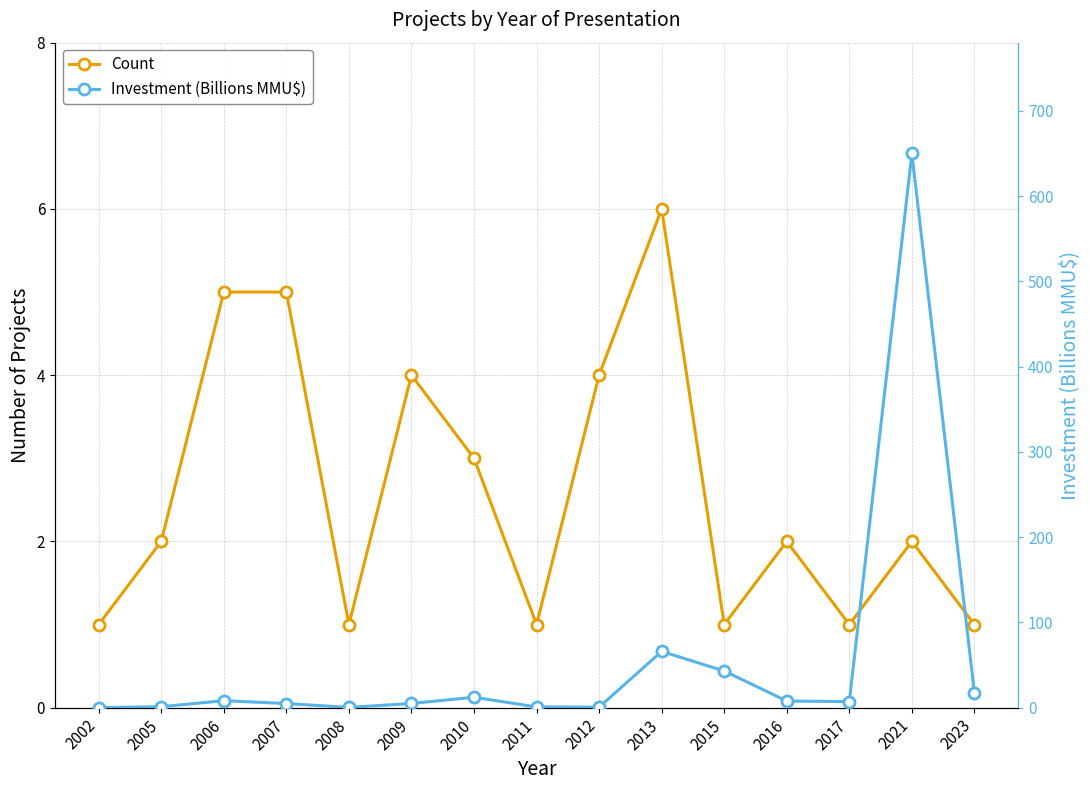

Which series ends up on top after the final intersection of Count and Investment (Billions MMU$)?

Investment (Billions MMU$)